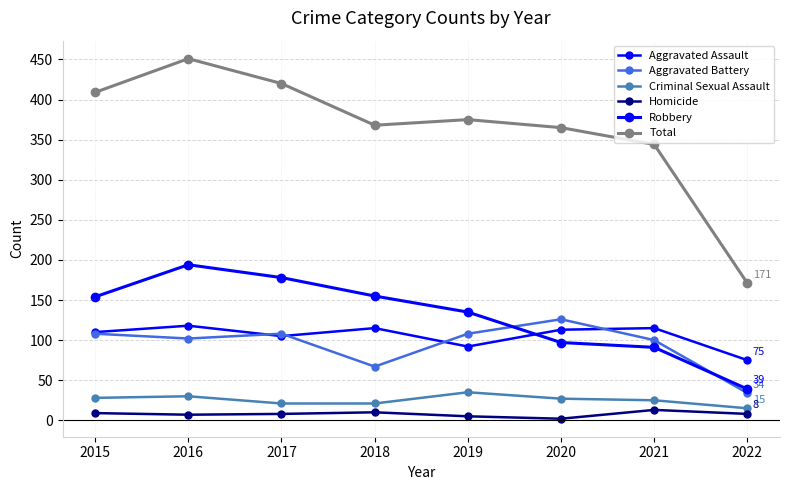

Does the chart have visible grid lines?

Yes